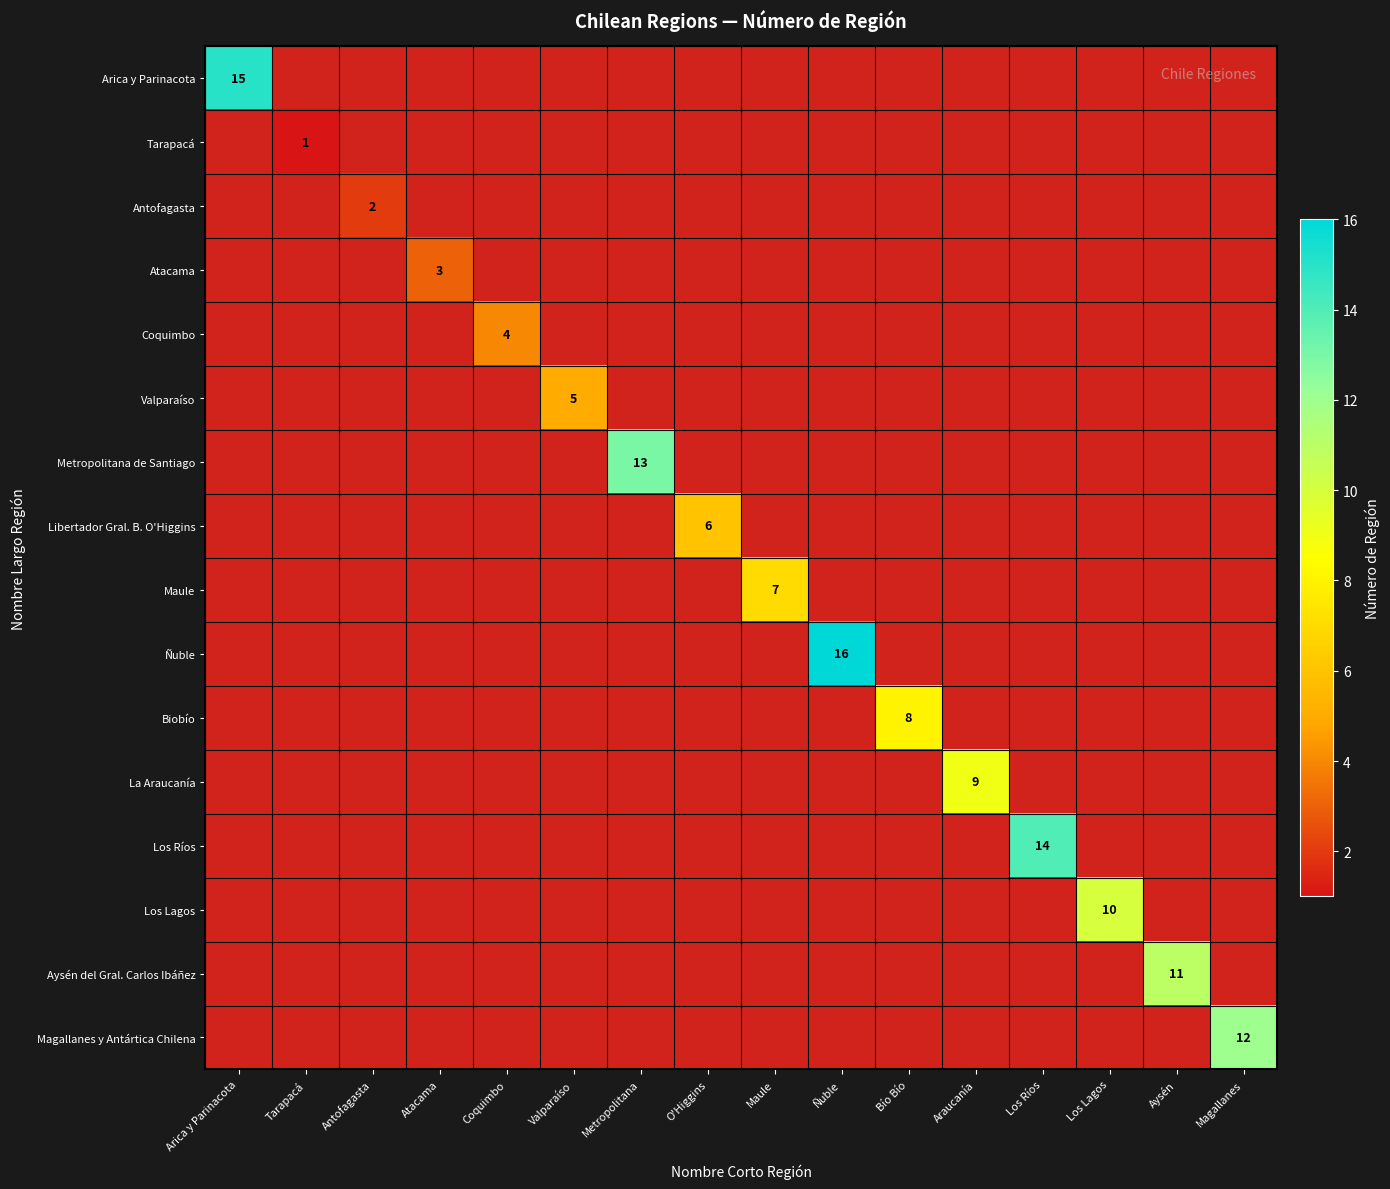

Rank the series at Tarapacá from lowest to highest value.

Arica y Parinacota, Tarapacá, Antofagasta, Atacama, Coquimbo, Valparaíso, Metropolitana de Santiago, Libertador Gral. B. O'Higgins, Maule, Ñuble, Biobío, La Araucanía, Los Ríos, Los Lagos, Aysén del Gral. Carlos Ibáñez, Magallanes y Antártica Chilena